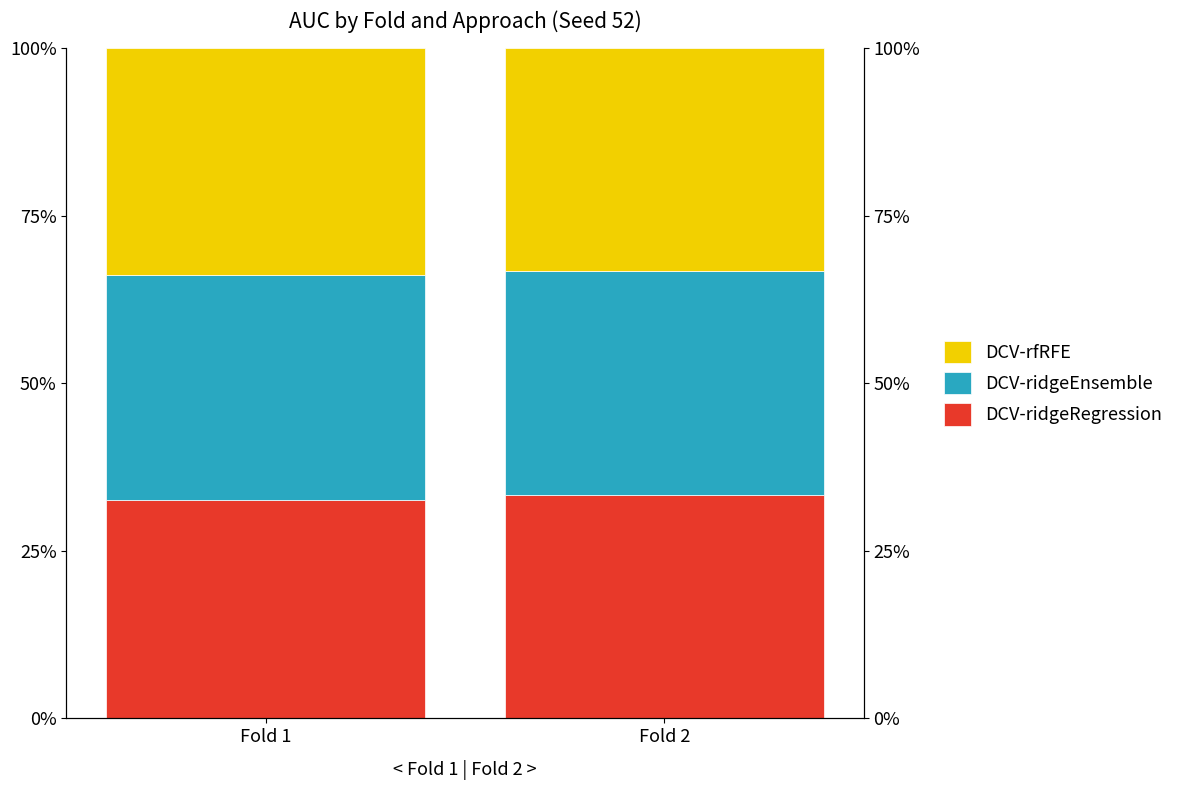

What is the average value of the DCV-ridgeRegression series?

32.9